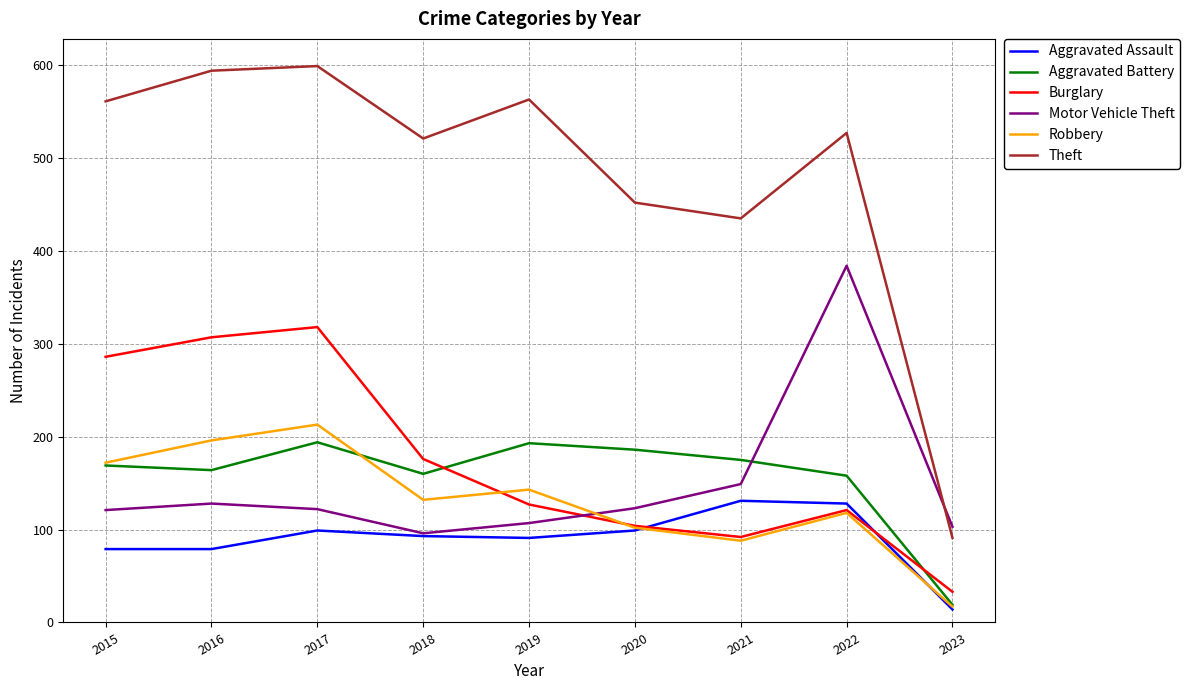

Does the chart display data point markers on the line(s)?

No